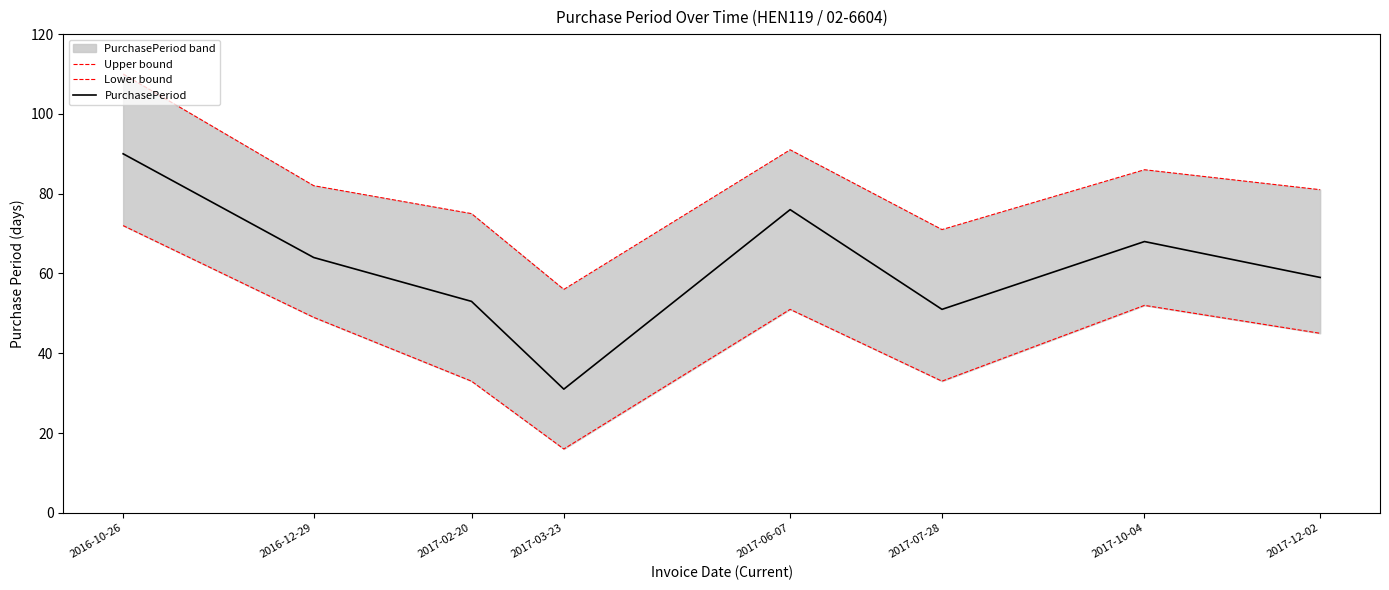

What is the approximate value of Upper bound at 2017-07-28, to the nearest 5?

70